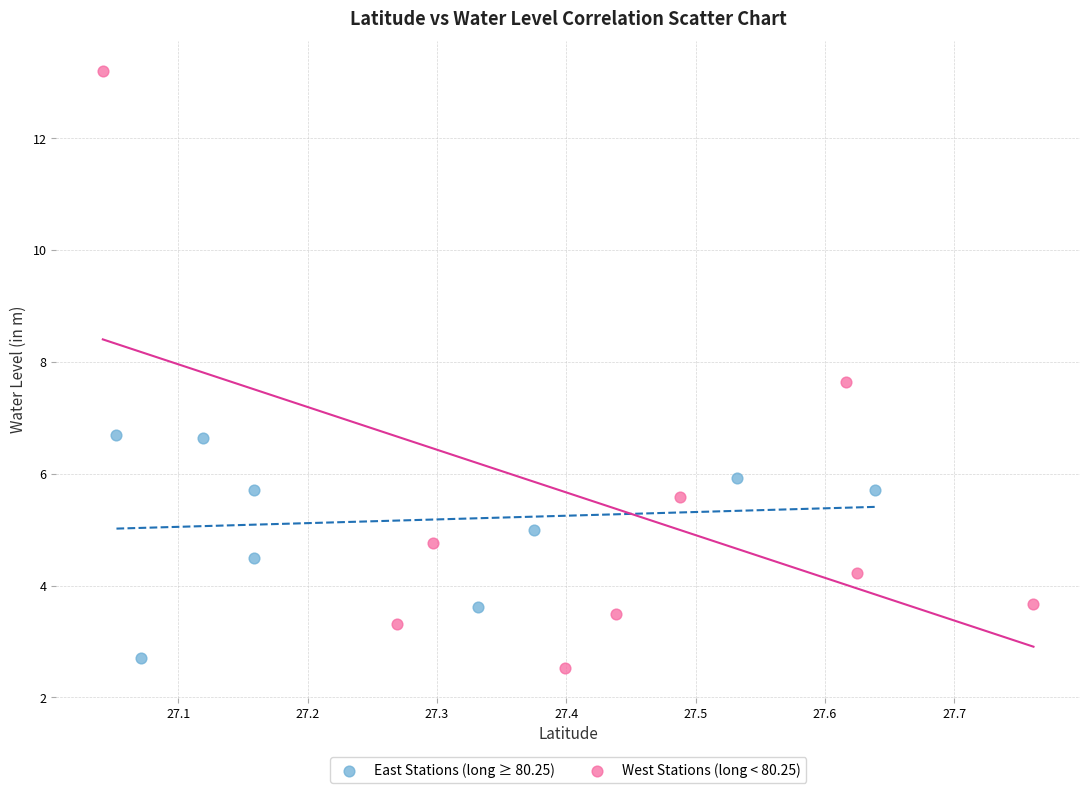

Which series contains the lowest Y value?

West Stations (long < 80.25)